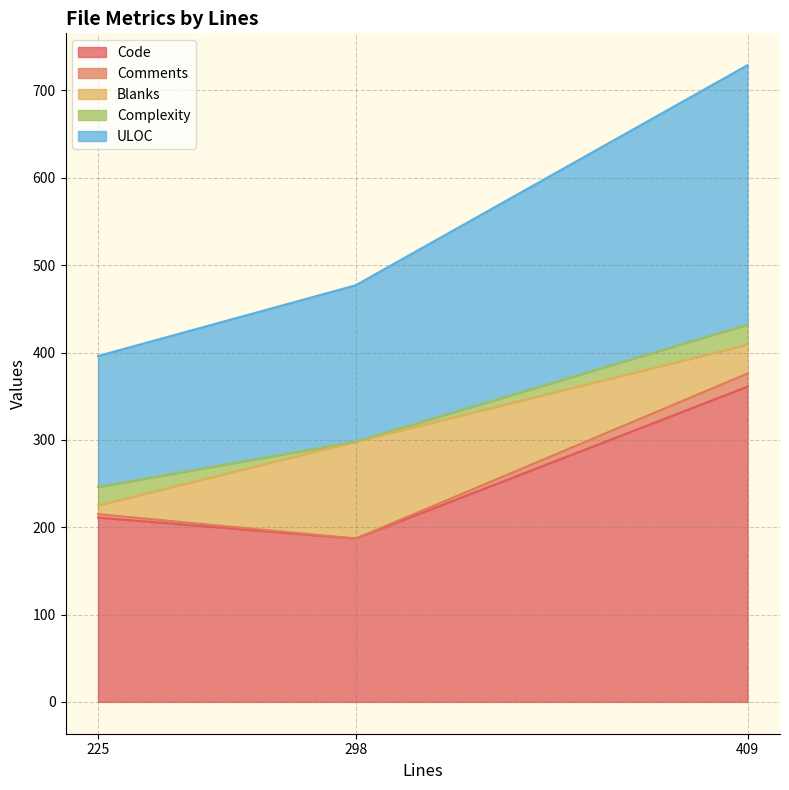

What is the average value of the Code series?

253